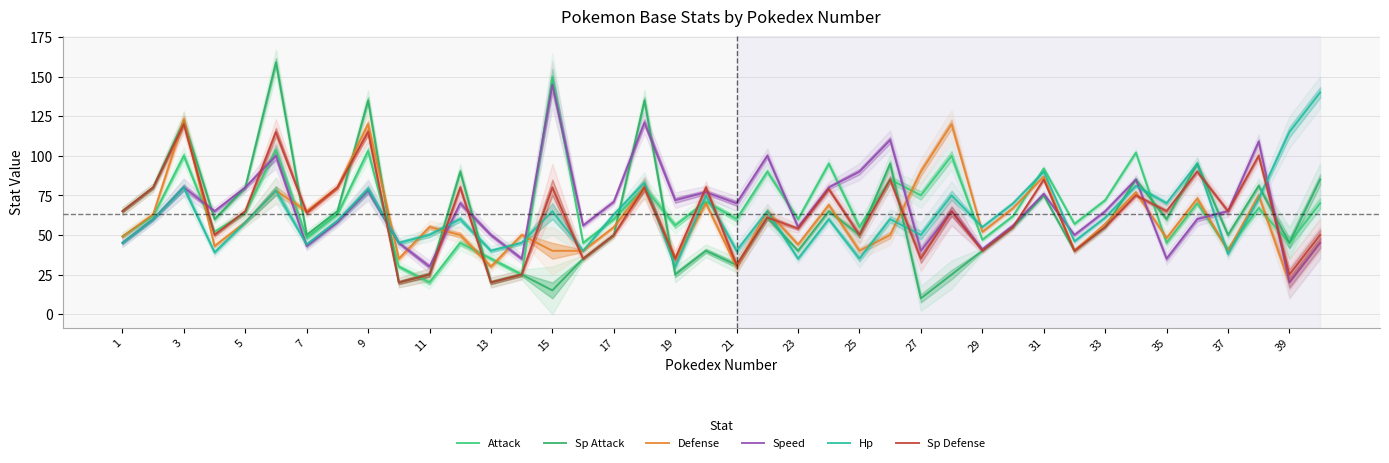

Is the value of Attack at 15 greater than the value of Speed at 27?

Yes